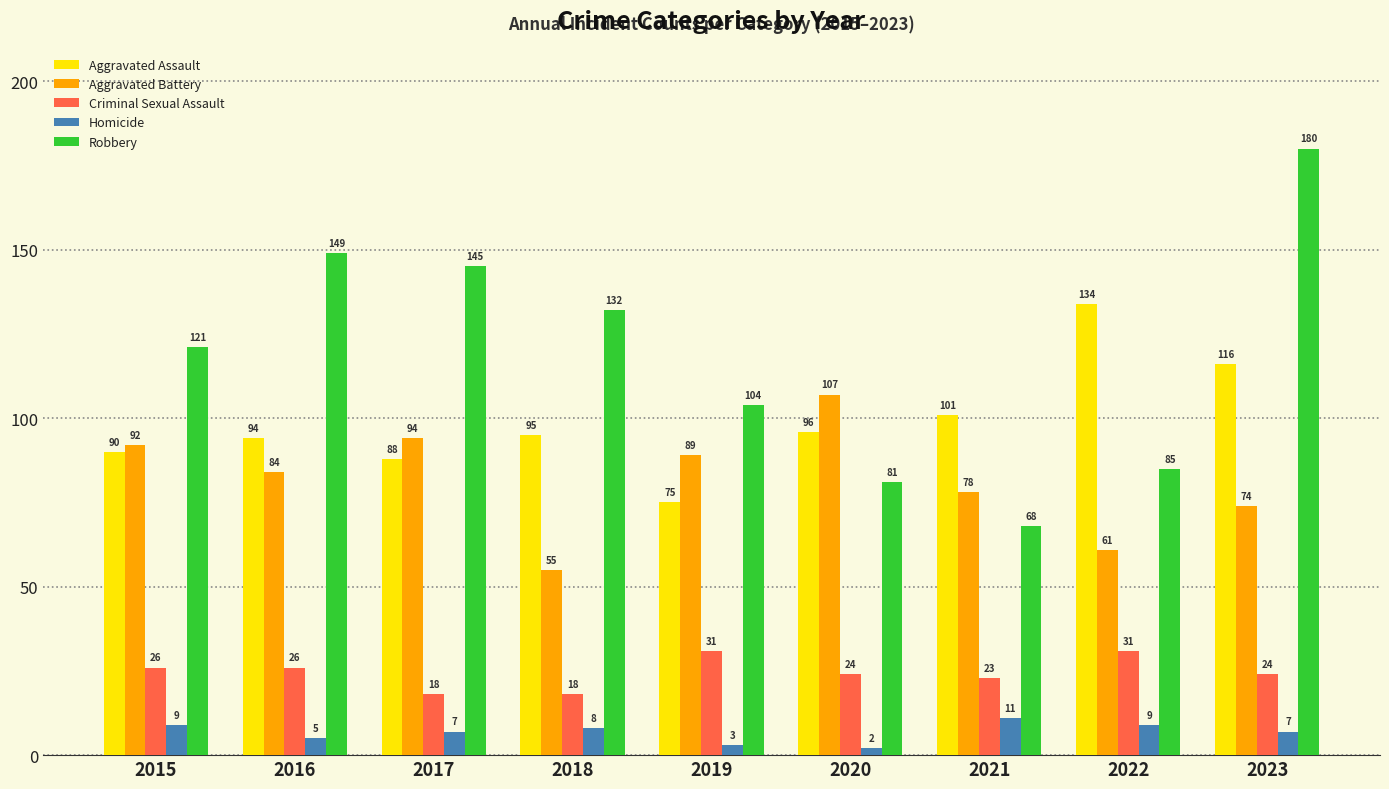

Reading left to right, list all the values displayed in this chart.

Aggravated Assault: 90	94	88	95	75	96	101	134	116
Aggravated Battery: 92	84	94	55	89	107	78	61	74
Criminal Sexual Assault: 26	26	18	18	31	24	23	31	24
Homicide: 9	5	7	8	3	2	11	9	7
Robbery: 121	149	145	132	104	81	68	85	180